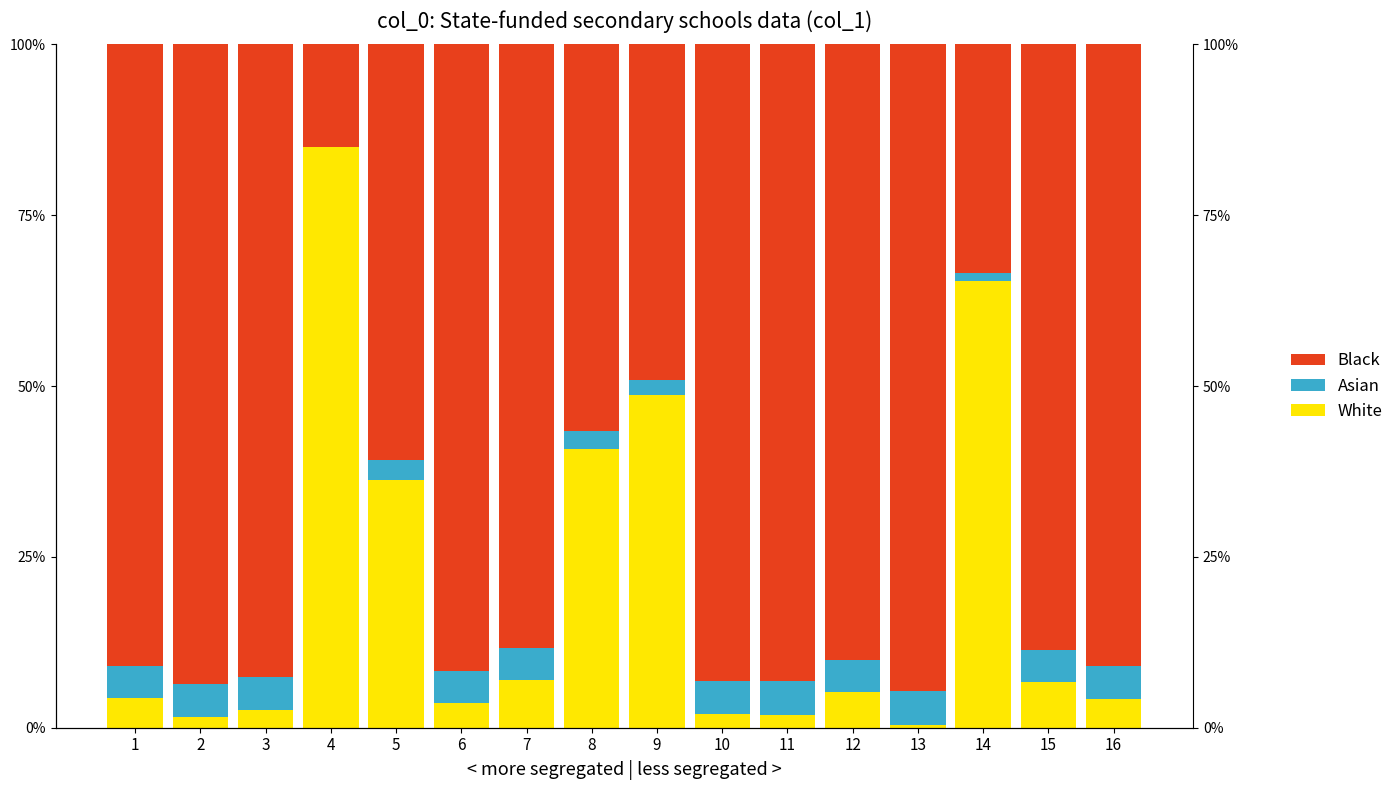

What are all the series names shown in the legend?

White, Asian, Black